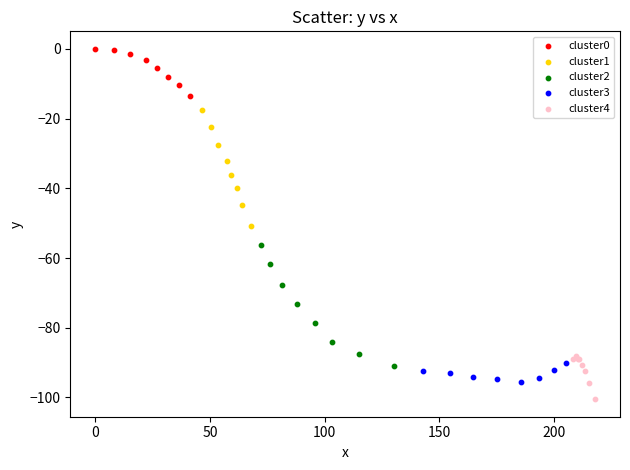

Which series reaches the maximum Y coordinate?

cluster0